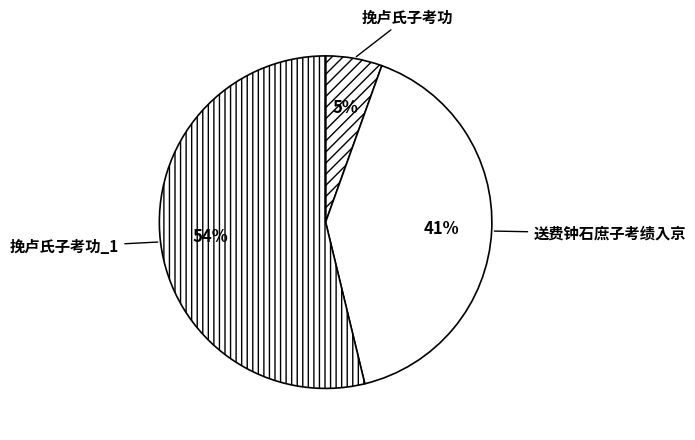

Which category has the smallest portion of the pie?

挽卢氏子考功